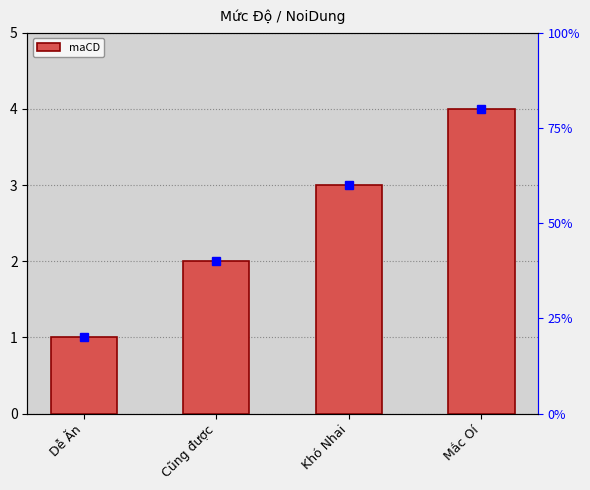

What is the ratio of the value at Mắc Oí to the value at Khó Nhai?

1.3